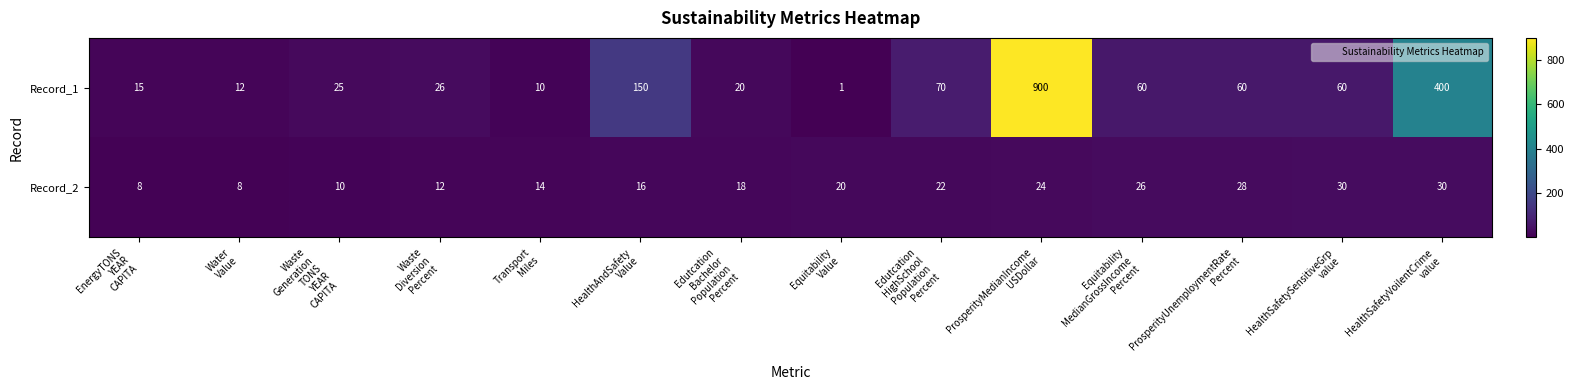

At which category is the sum across all series the highest?

ProsperityMedianIncome
USDollar